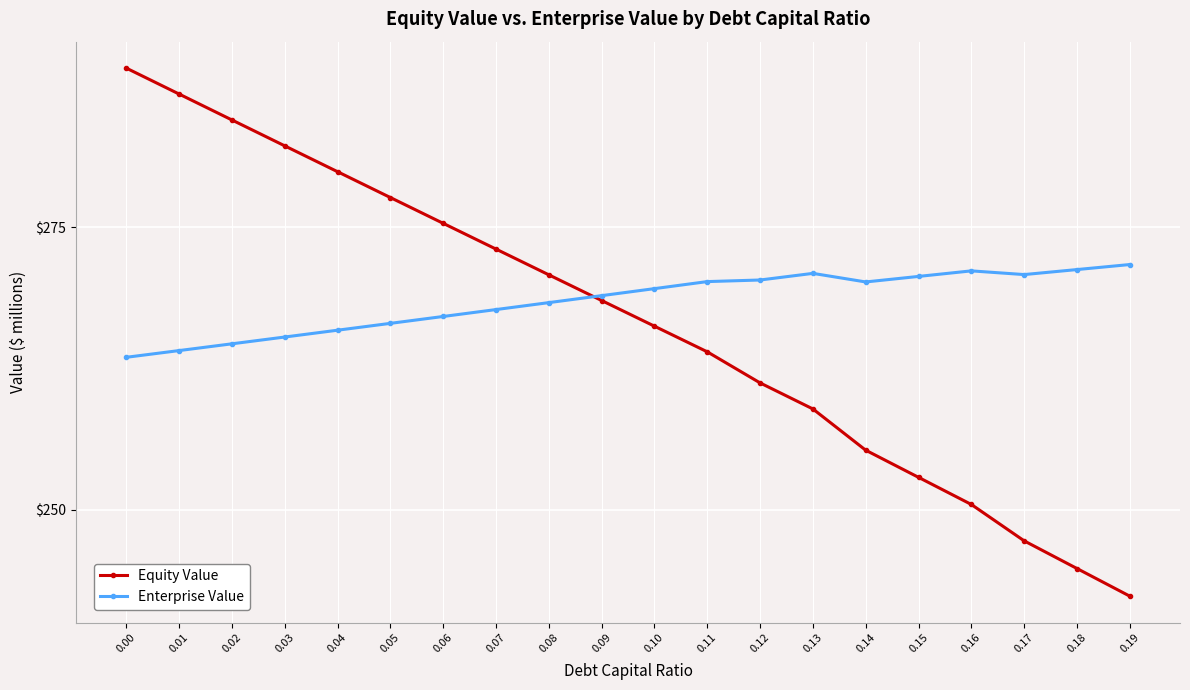

At how many categories does at least one series exceed 264?

20